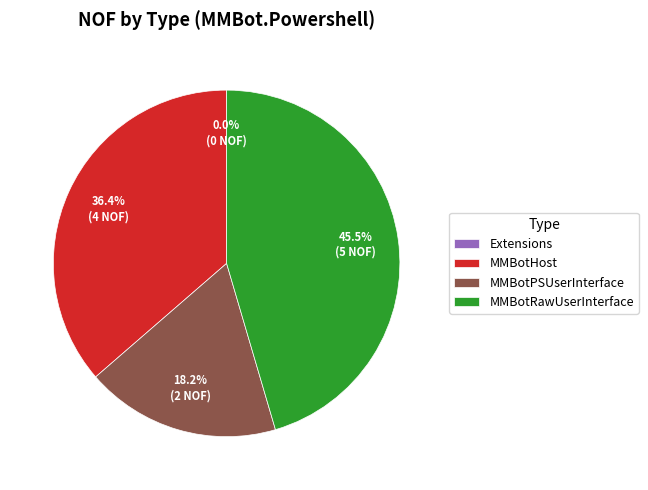

Which has a higher value, MMBotPSUserInterface or MMBotRawUserInterface?

MMBotRawUserInterface